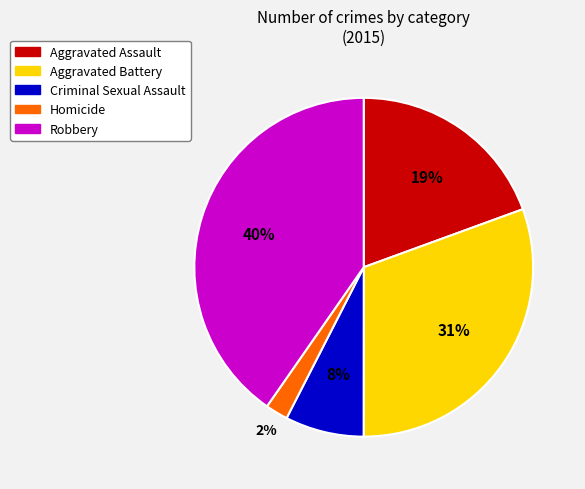

What percentage is the Aggravated Battery slice, to the nearest percent?

31%